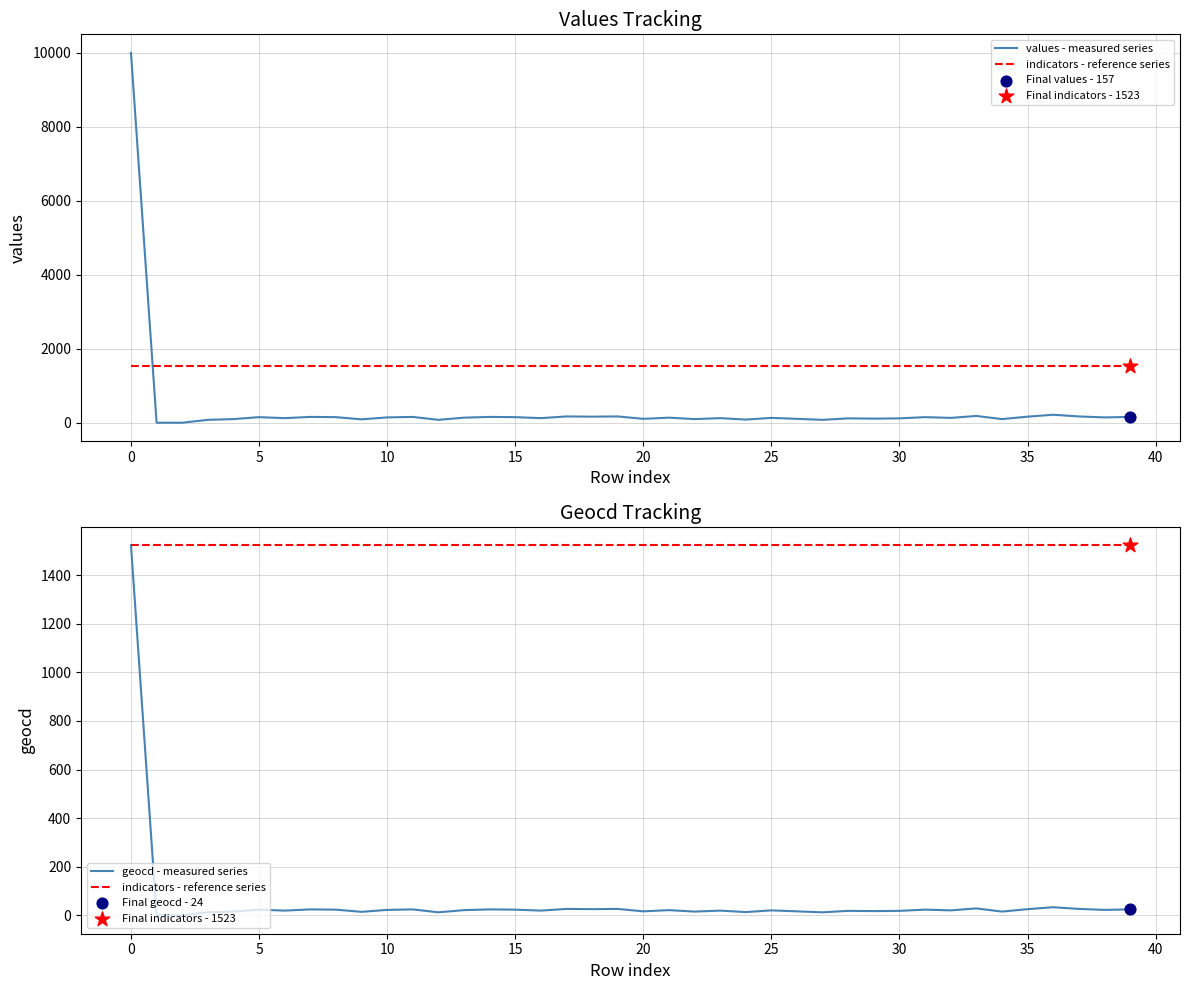

Which series reaches the maximum Y coordinate?

values - measured series